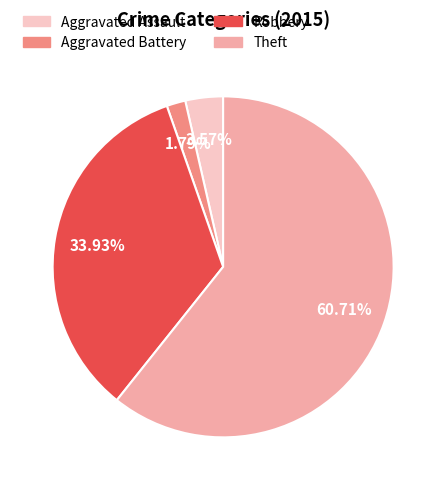

Is there any slice that represents more than half of the pie?

Yes